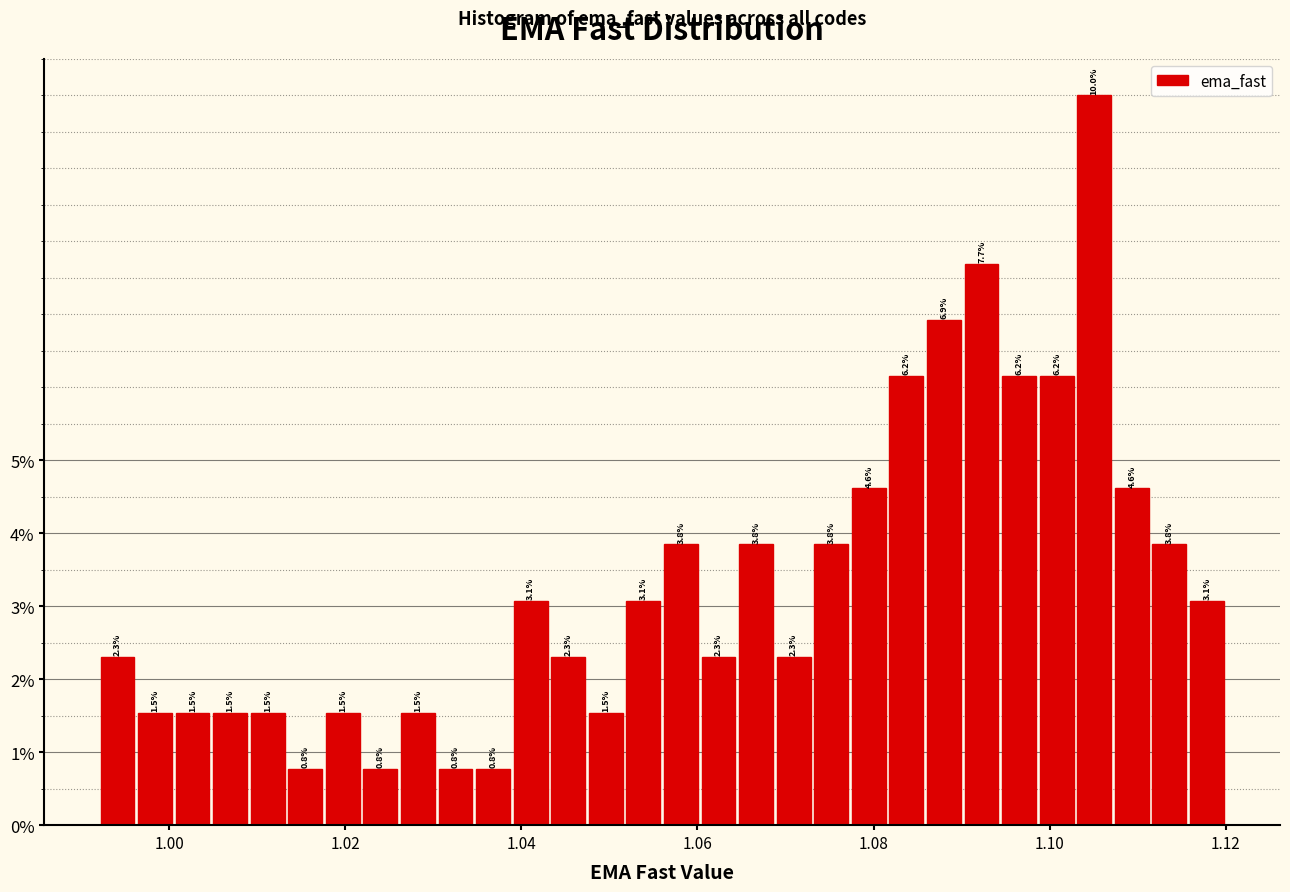

Around what value on the x-axis is the tallest bar? Give the approximate position of its centre, as read against the axis.

1.106